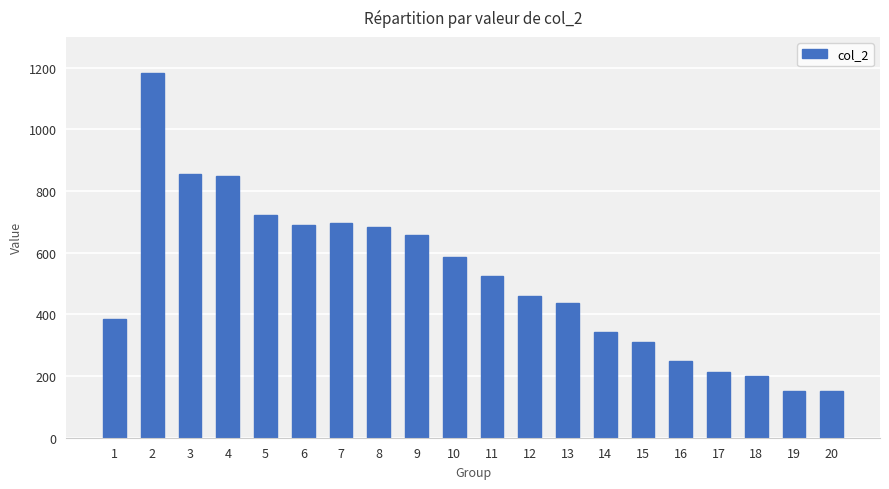

The value at 15 is 481. True or false?

False